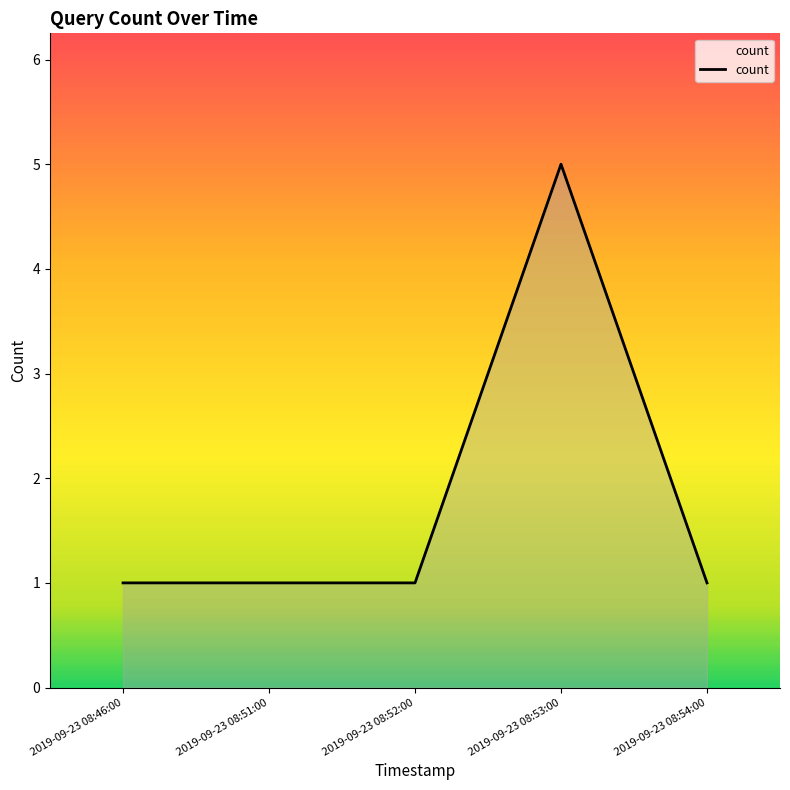

True or false: the data has more than 0 interior local peaks.

True